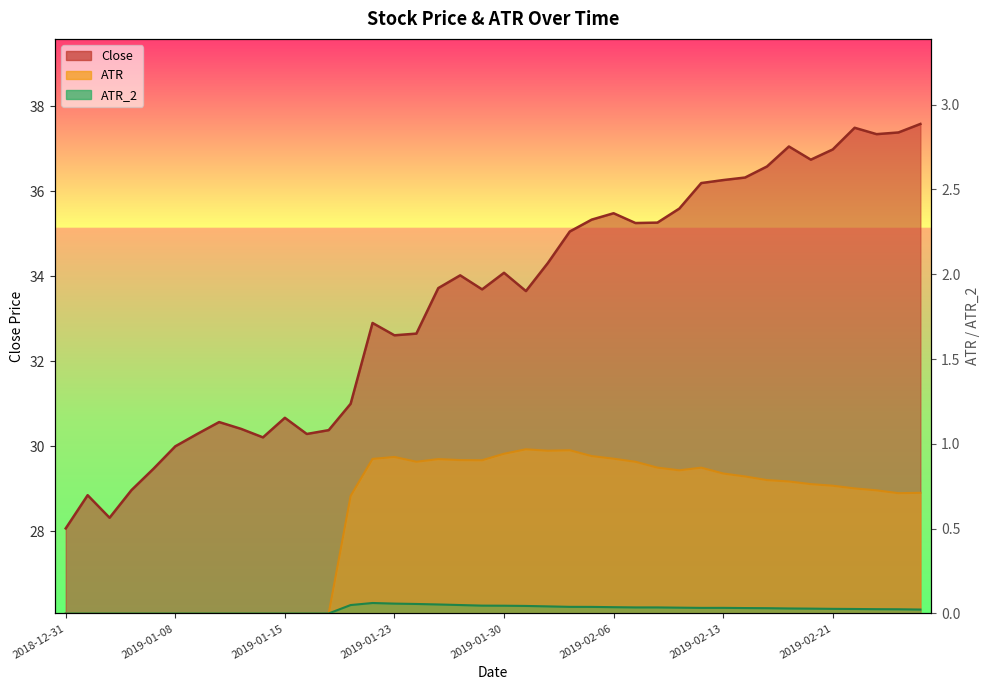

Which series has the widest spread of values?

Close